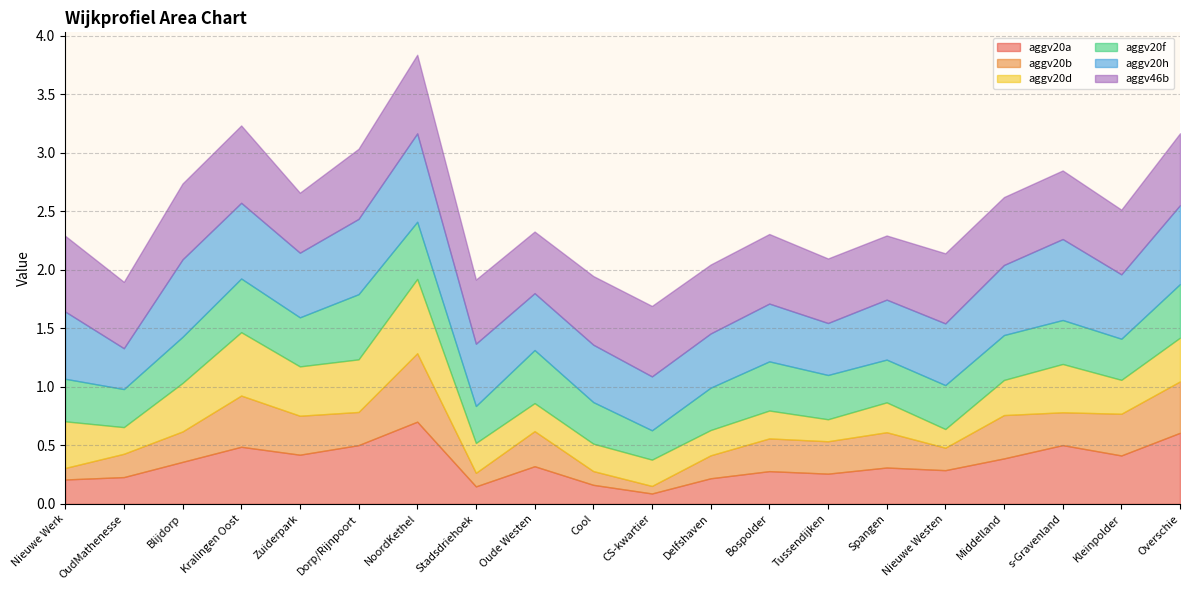

At which label is aggv20f closest to 0?

CS-kwartier